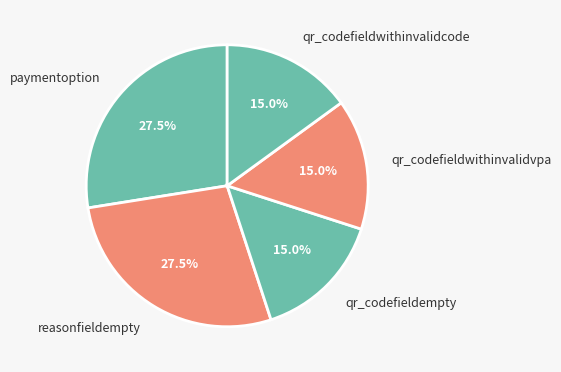

What is the ratio of the value at qr_codefieldempty to the value at paymentoption?

0.5